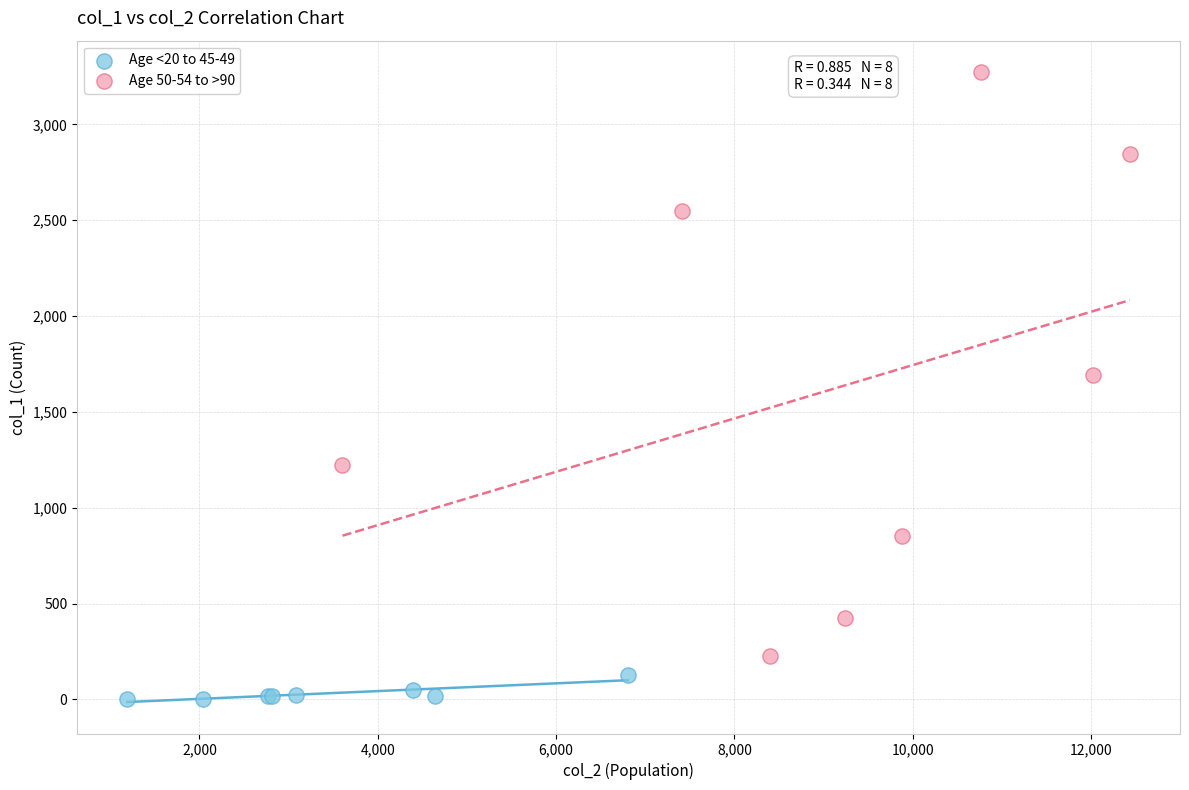

Which series contains the lowest Y value?

Age <20 to 45-49